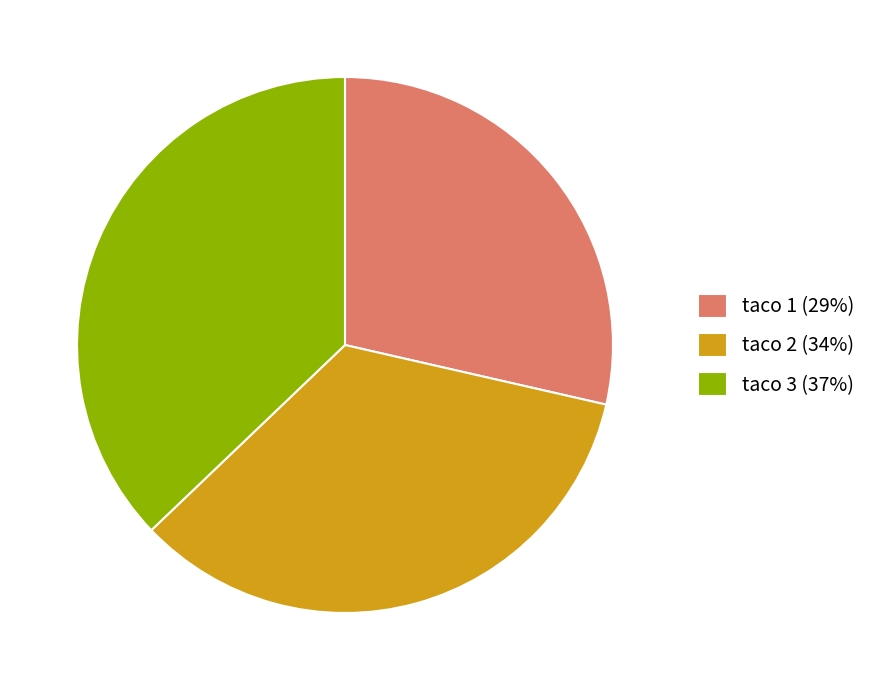

True or false: taco 2 (34%) accounts for 29% of the total.

False